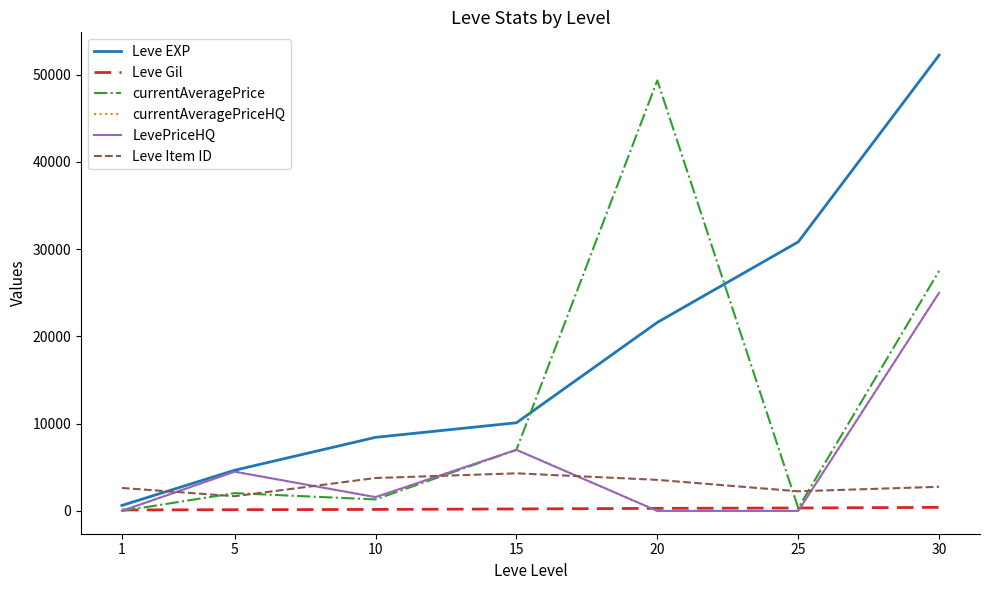

Is this an area chart (filled region under the line)?

No